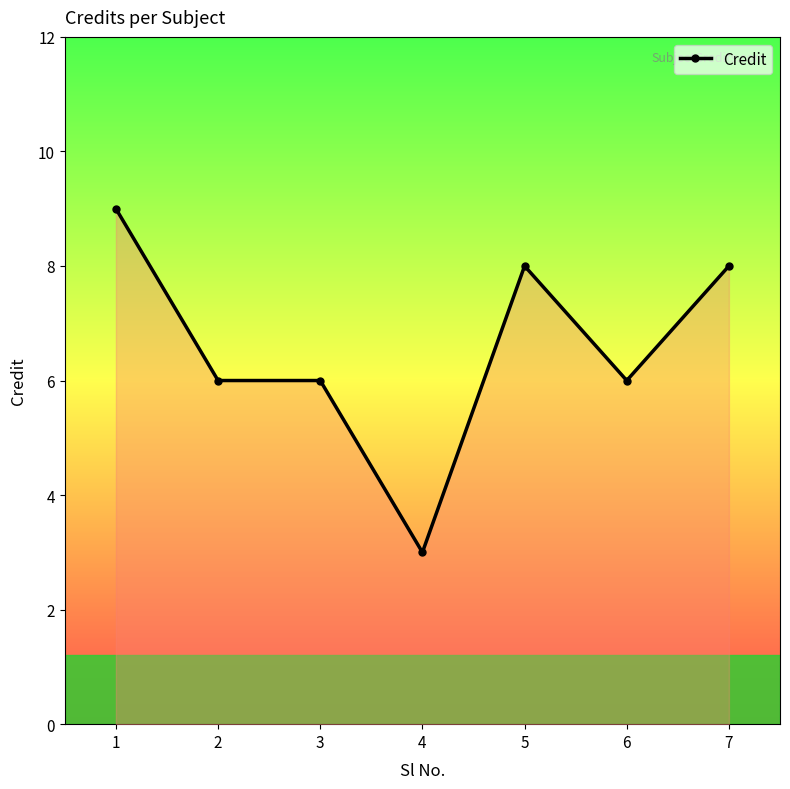

What is the value of the 1st point from the left?

9